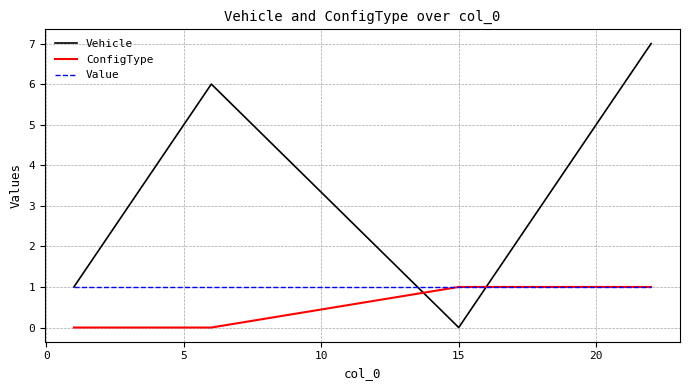

Rank the series by their average value, from highest to lowest.

Vehicle, Value, ConfigType